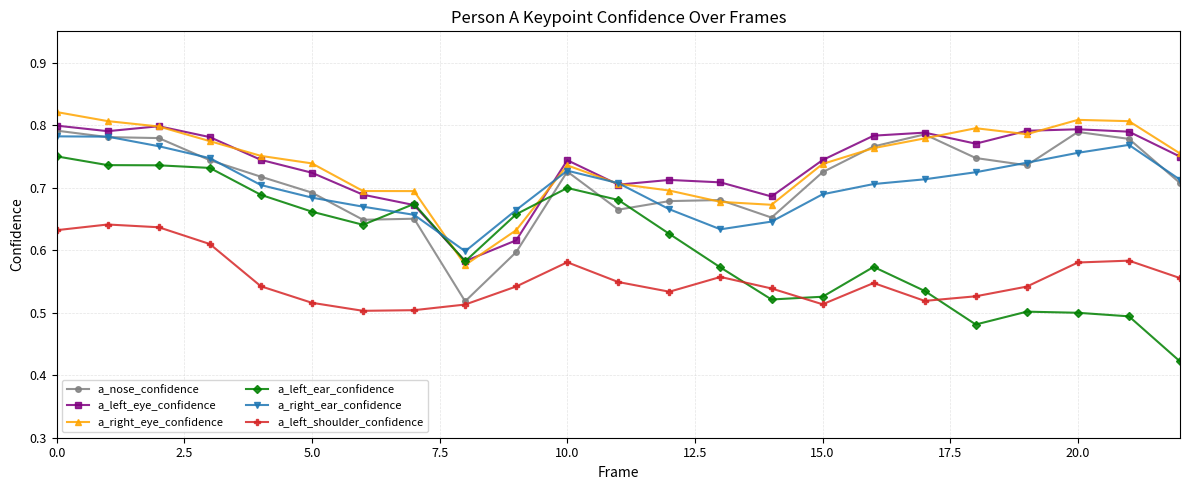

Which series has the largest range (max minus min)?

a_left_ear_confidence